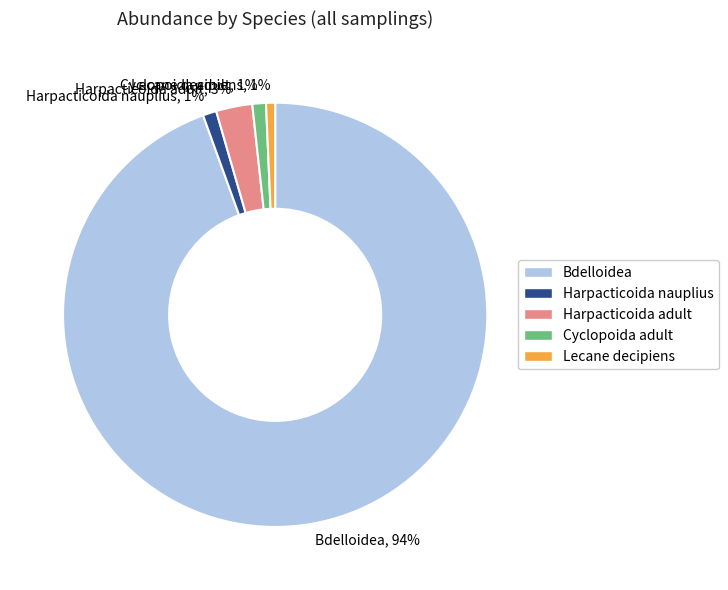

What percentage is the Harpacticoida nauplius, 1% slice, to the nearest percent?

1%